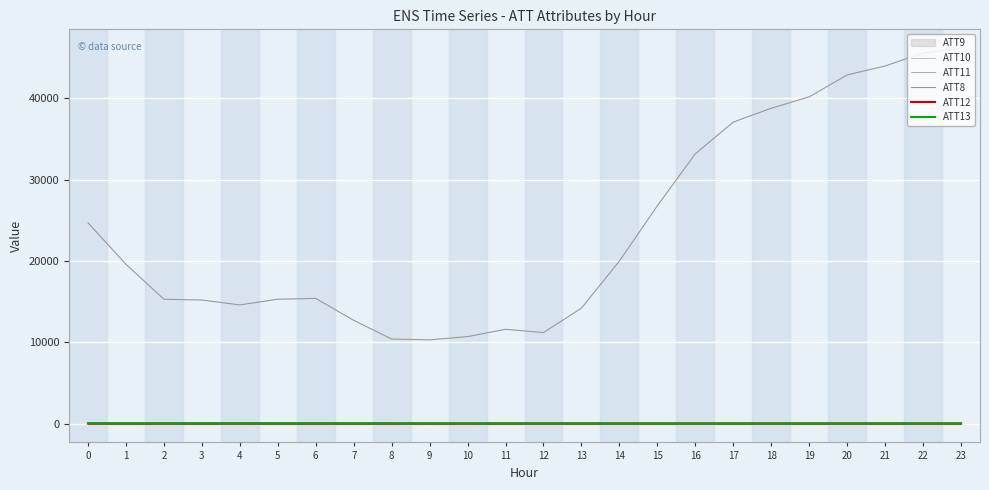

Is this an area chart (filled region under the line)?

No